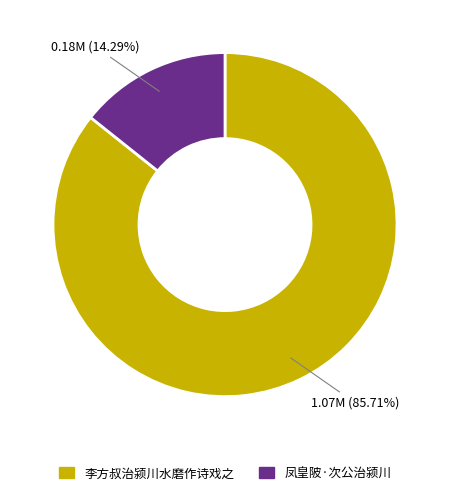

True or false: 李方叔治颍川水磨作诗戏之 accounts for 86% of the total.

True